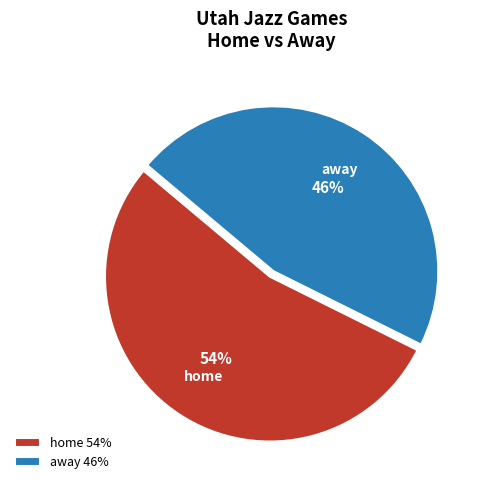

Is it true that away is 46% of the pie?

True